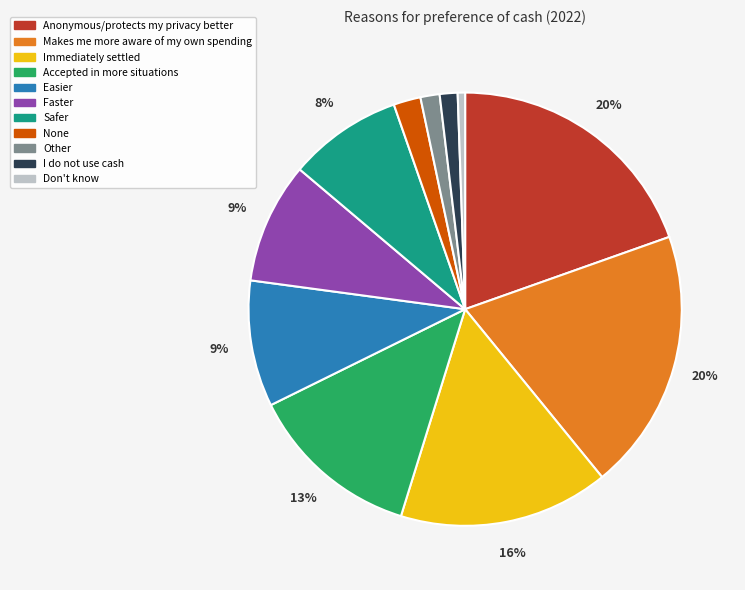

Is there a majority slice in this chart?

No